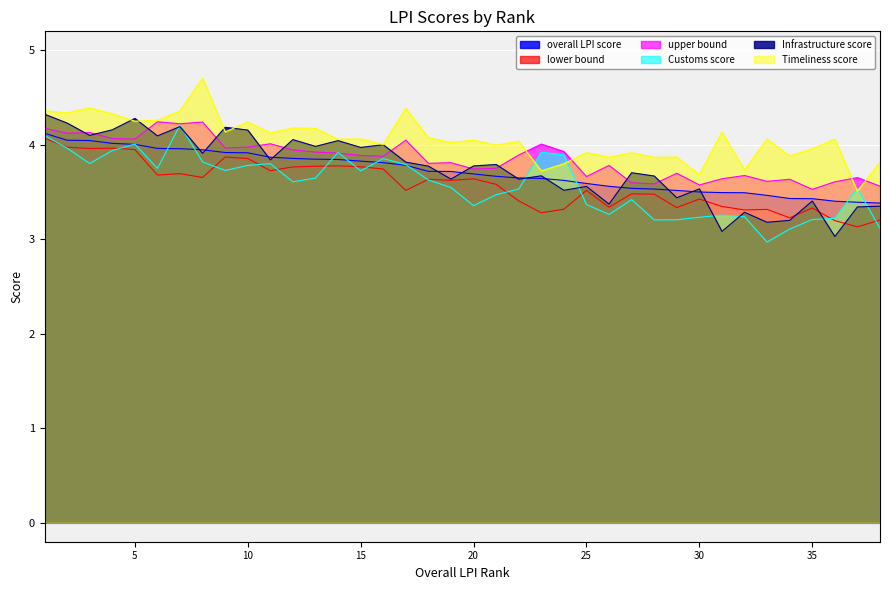

Is it true that overall LPI score equals 2.7 at 5?

False